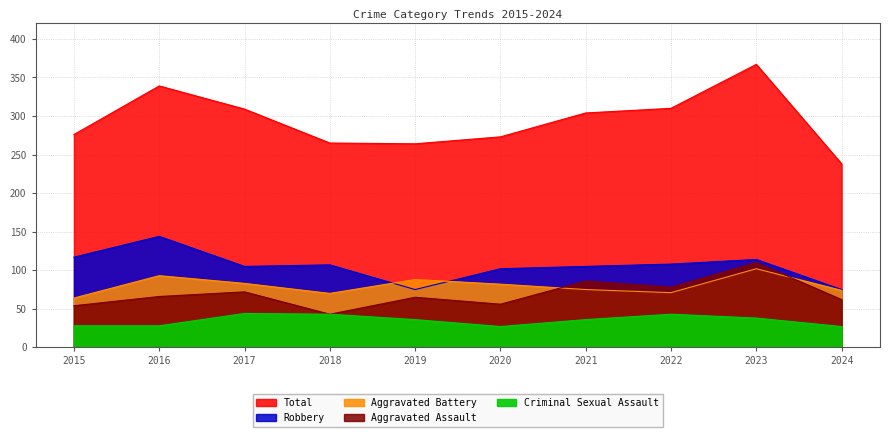

What are all the series names shown in the legend?

Aggravated Assault, Aggravated Battery, Criminal Sexual Assault, Robbery, Total